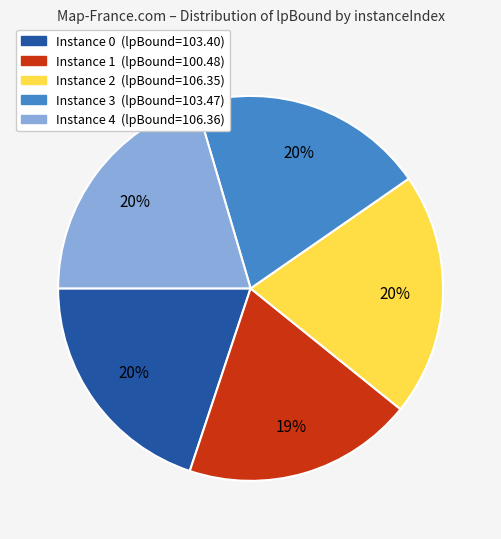

Does any single category account for the majority?

No